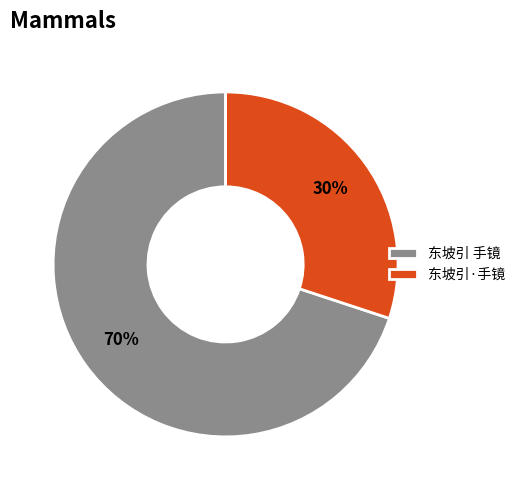

Is it true that 东坡引·手镜 is 16% of the pie?

False